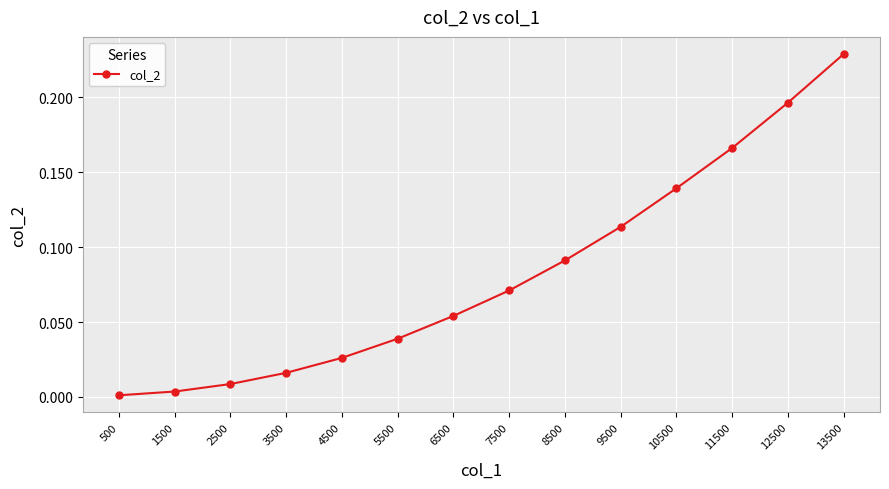

List the labels in order of value, smallest first.

500, 1500, 2500, 3500, 4500, 5500, 6500, 7500, 8500, 9500, 10500, 11500, 12500, 13500